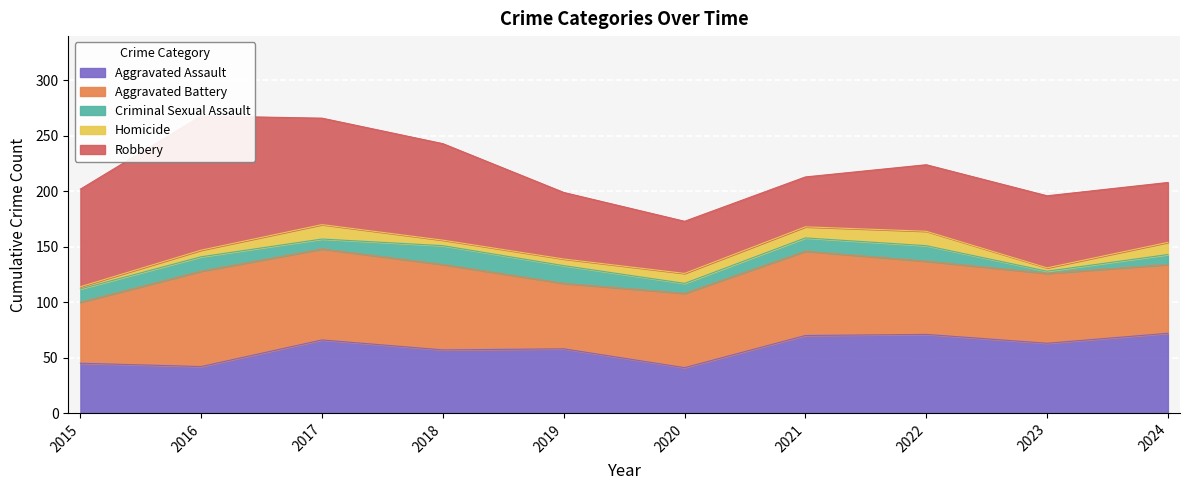

What is the total value across all series at 2023?

196